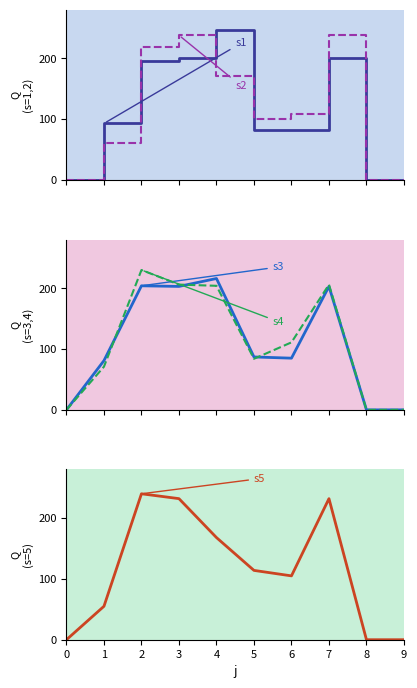

What is the difference between the maximum and minimum values in the s2 series?

238